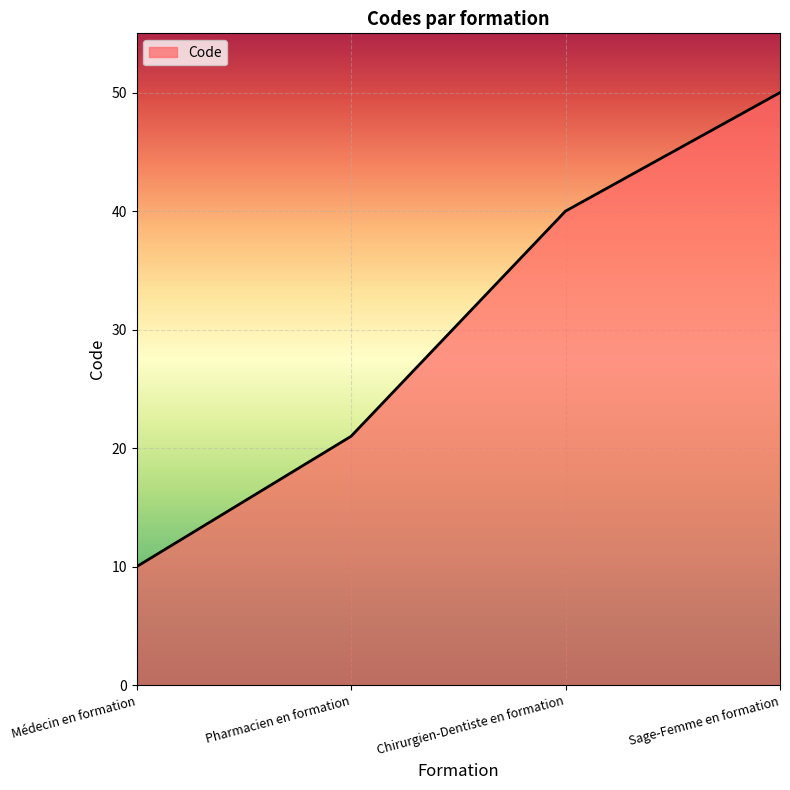

What is the minimum value shown in the chart?

10